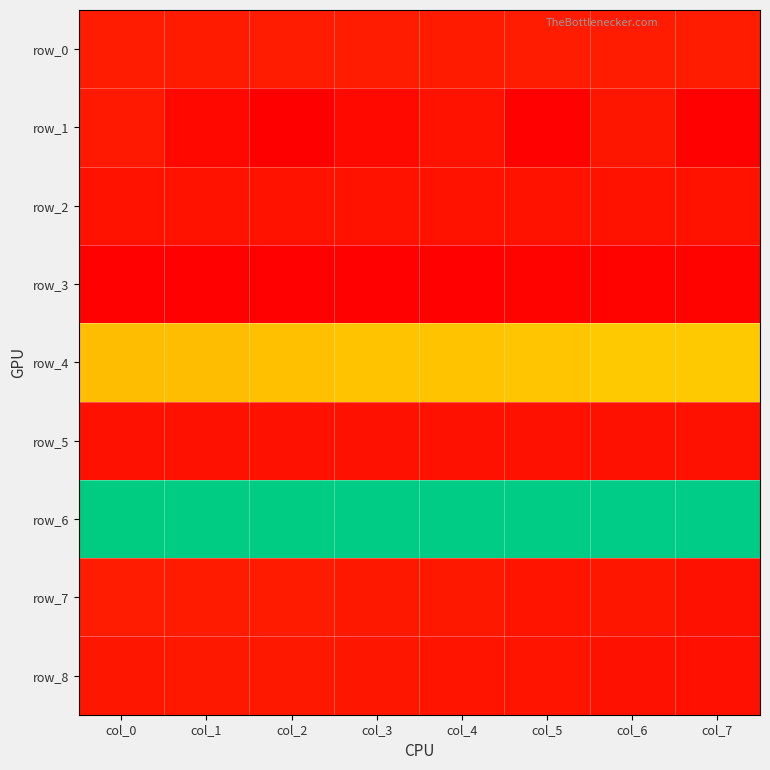

Rank the categories by row_3 value from lowest to highest.

col_0, col_1, col_2, col_3, col_4, col_5, col_6, col_7